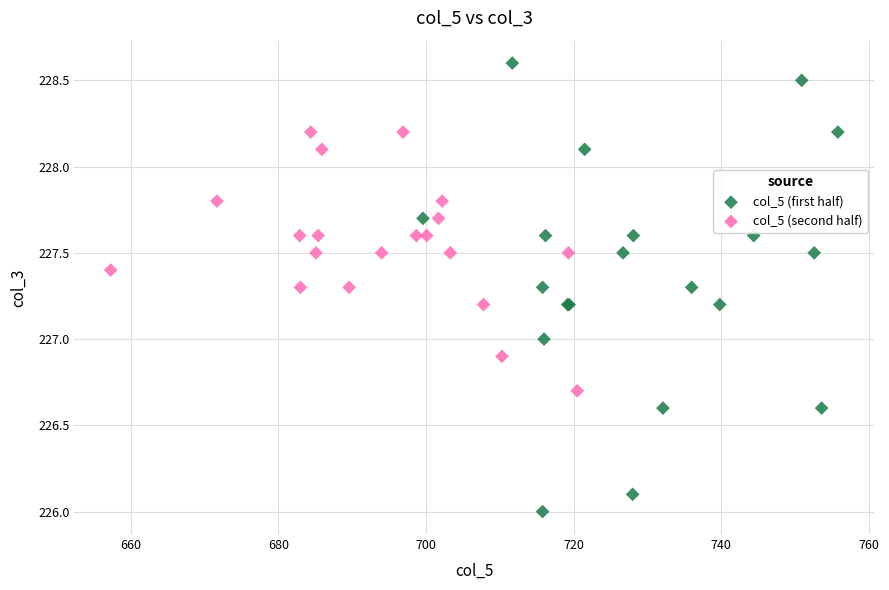

Which series has the largest Y range (max minus min)?

col_5 (first half)